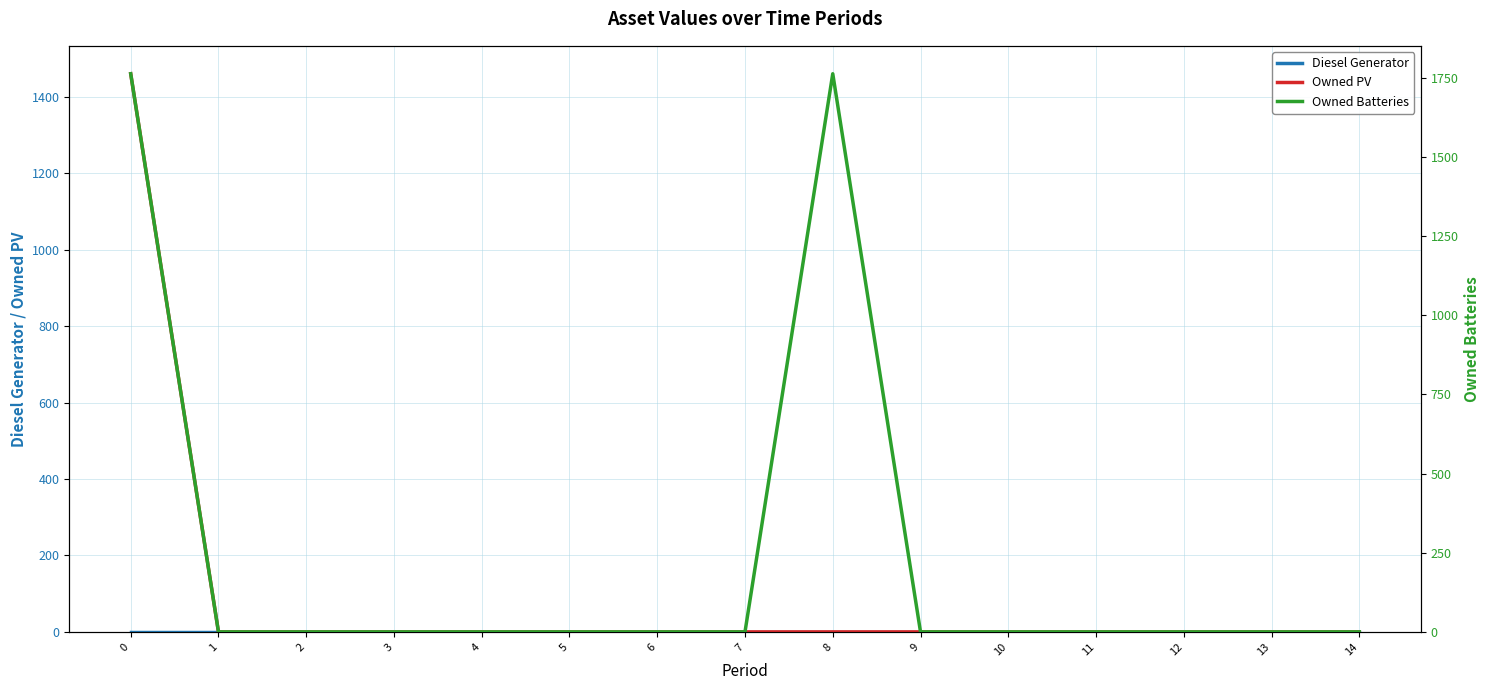

True or false: Diesel Generator has more than 1 points higher than both neighbors.

False